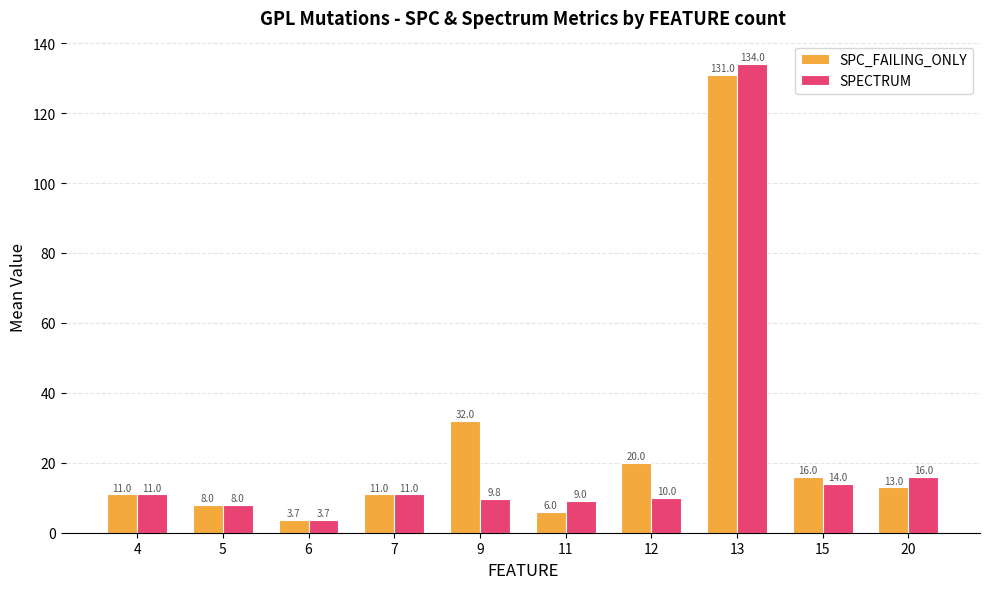

What value does the SPECTRUM series have at 20?

16.0